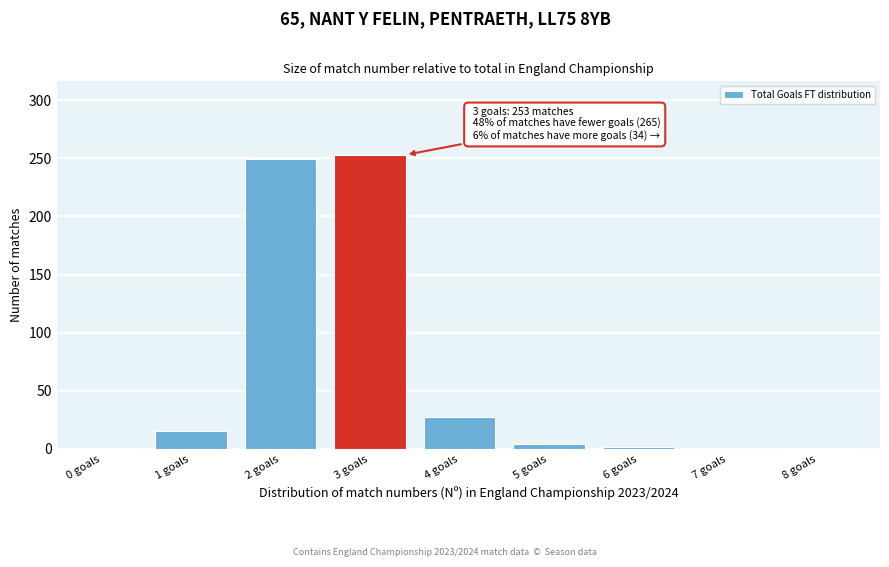

What is the sum of all values?

552